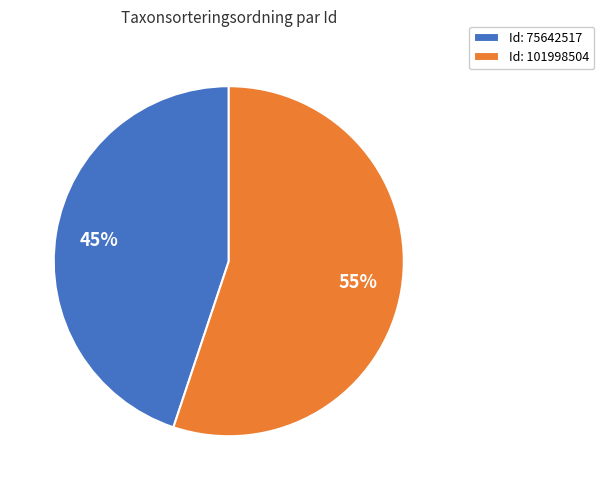

To the nearest percent, what portion does Id: 75642517 represent?

45%